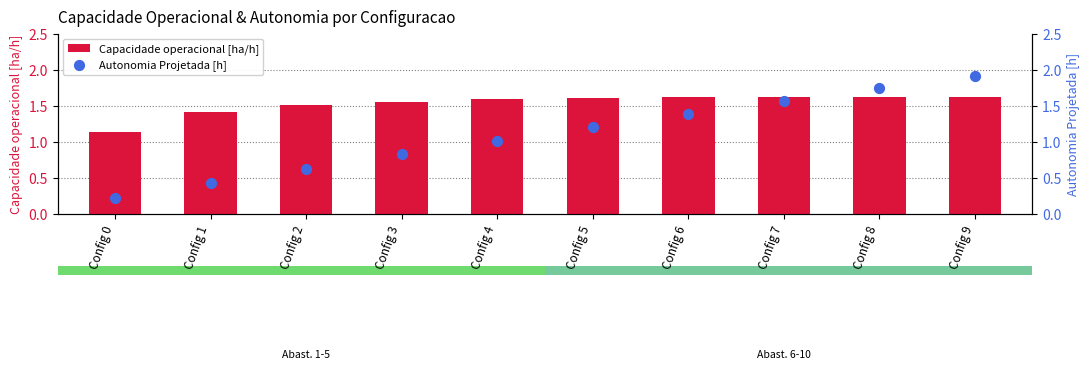

Which series contains the highest Y value?

Autonomia Projetada [h]